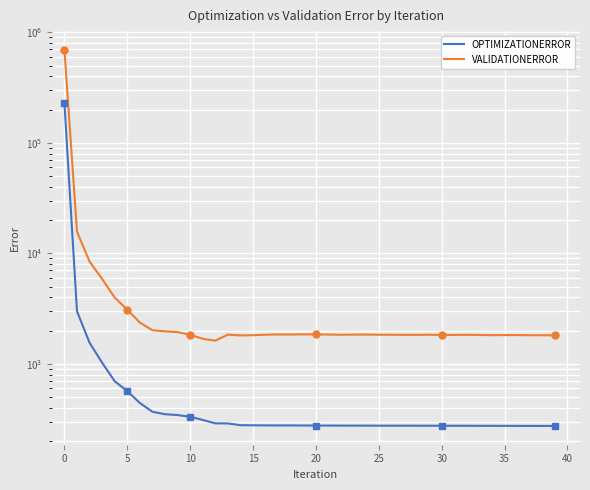

Rank the series by their maximum value, from lowest to highest.

OPTIMIZATIONERROR, VALIDATIONERROR